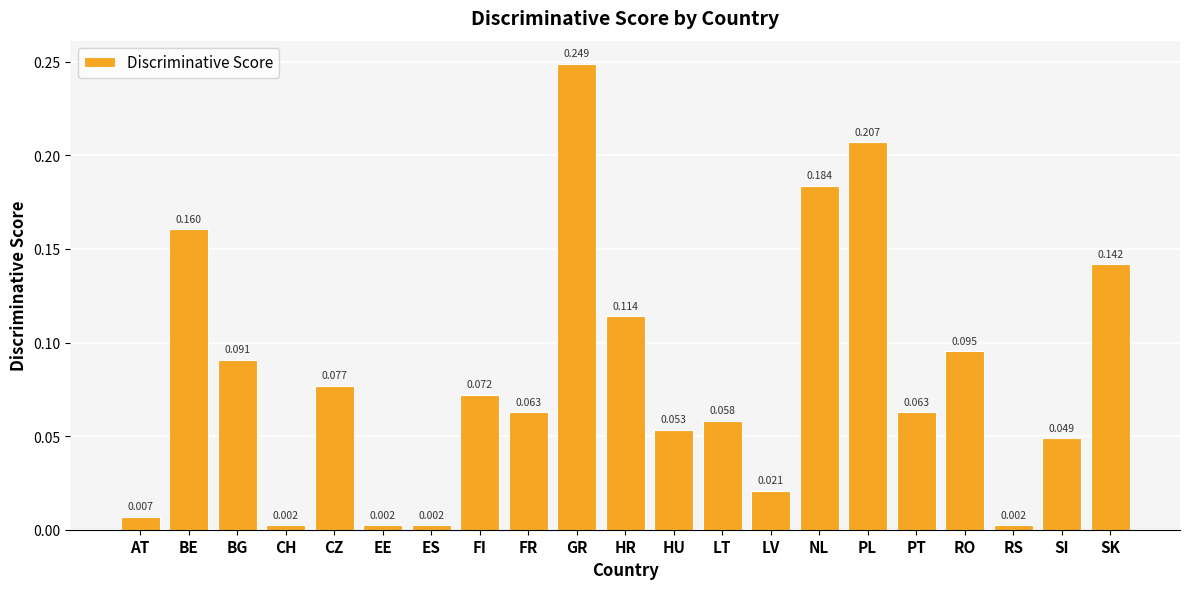

What is the label of the 2nd bar from the left?

BE